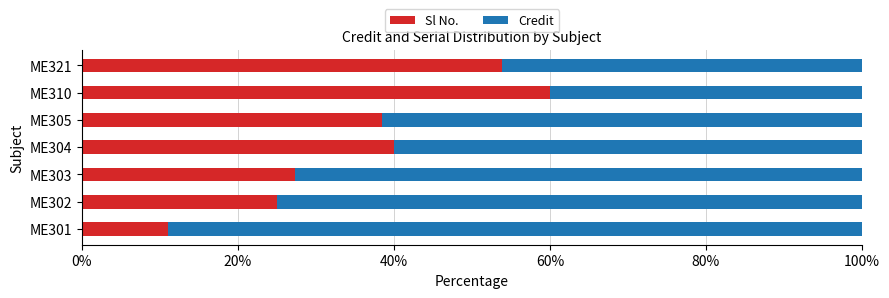

What is the difference between the Sl No. values at ME304 and ME303?

12.7